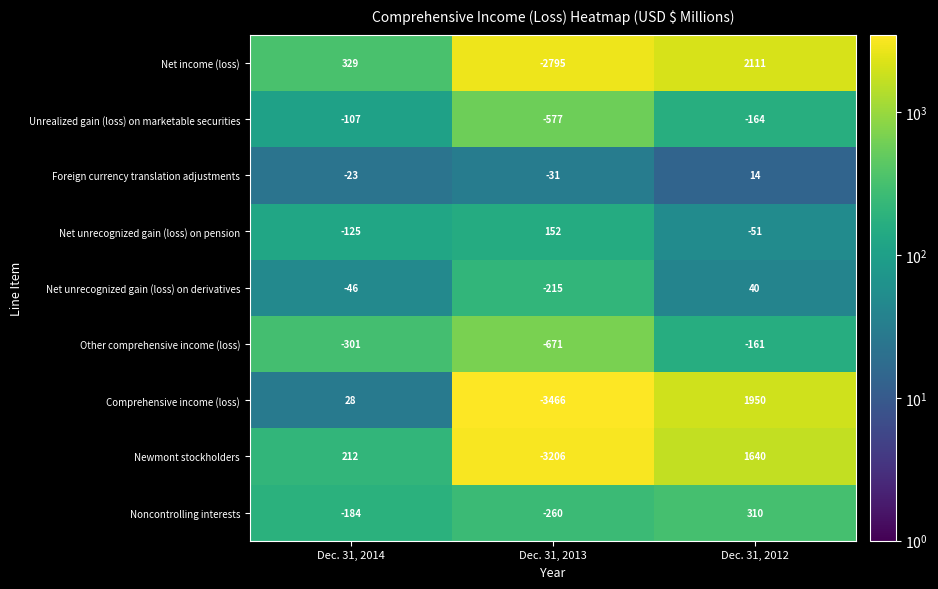

List the labels in order of Other comprehensive income (loss) value, smallest first.

Dec. 31, 2013, Dec. 31, 2014, Dec. 31, 2012